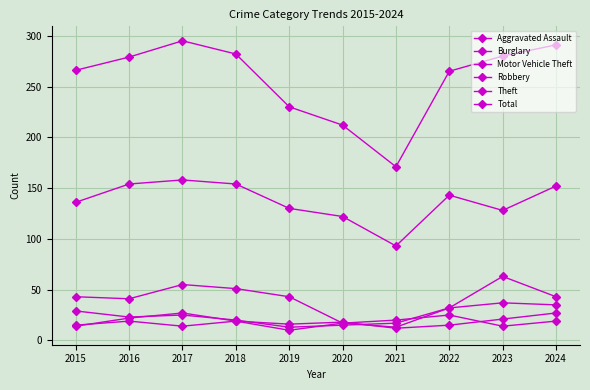

How many values in the Aggravated Assault series are below 18?

5